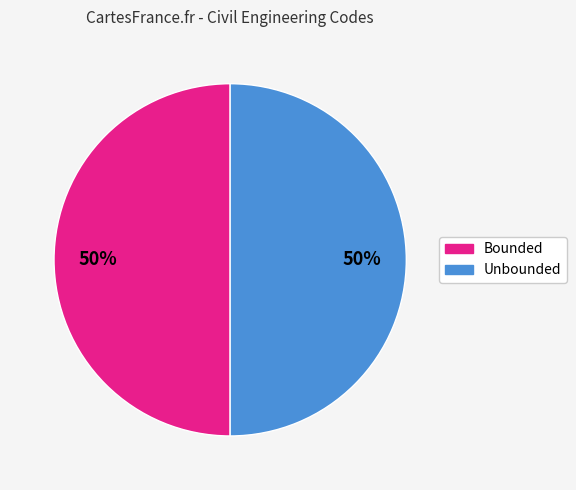

To the nearest percent, what is the average slice percentage?

50%